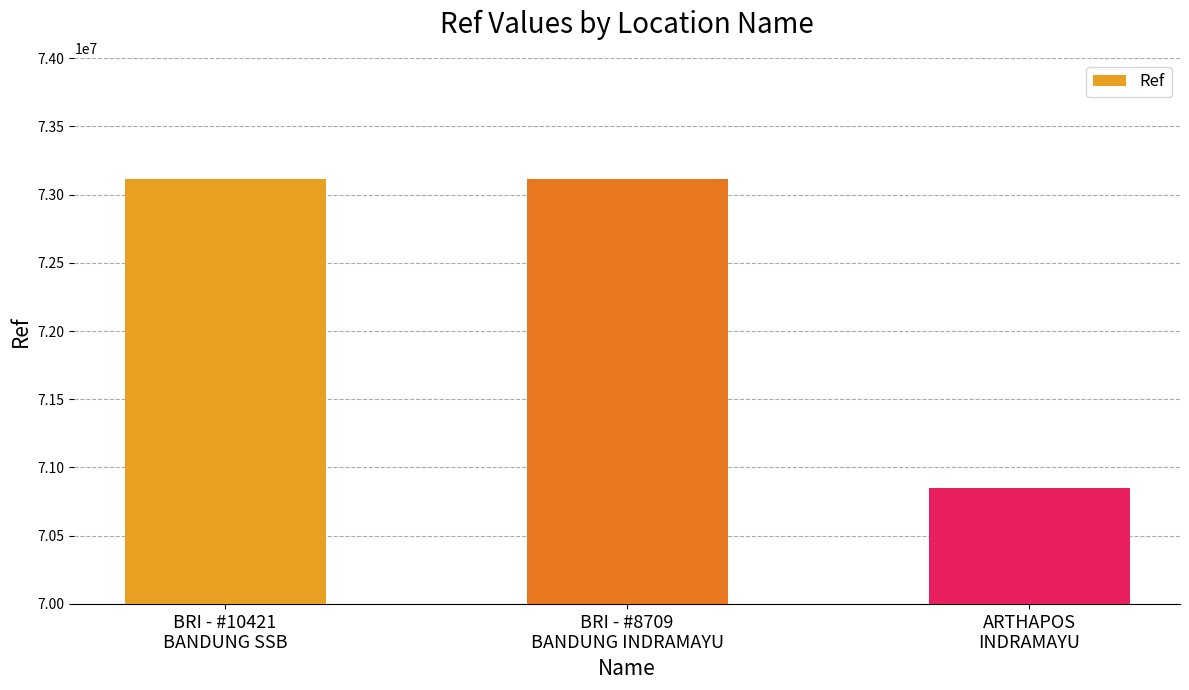

The value at BRI - #8709
BANDUNG INDRAMAYU is 73113513. True or false?

True